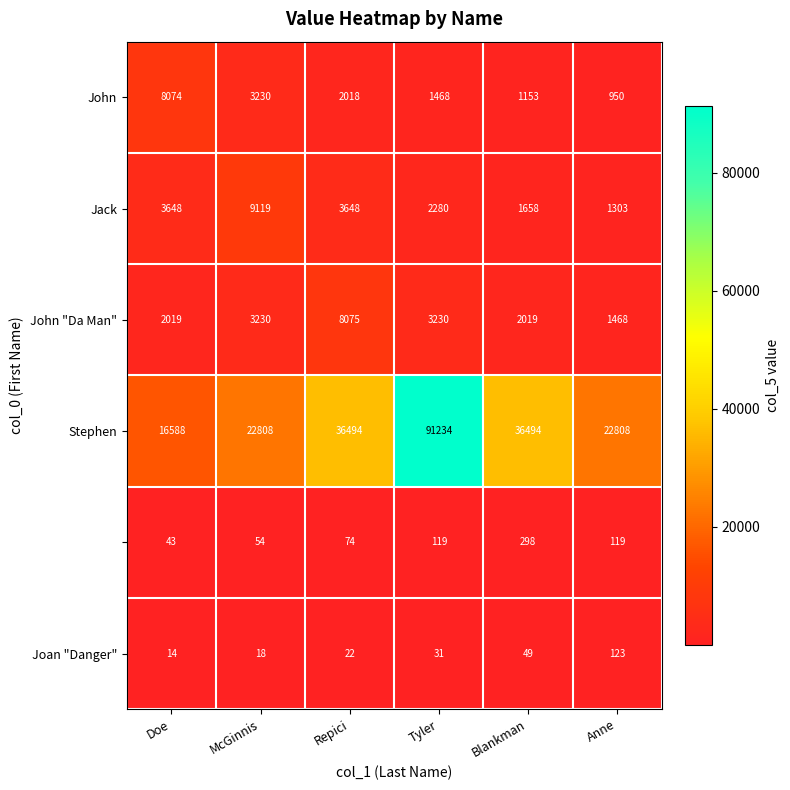

At which category is the sum across all series the highest?

Tyler